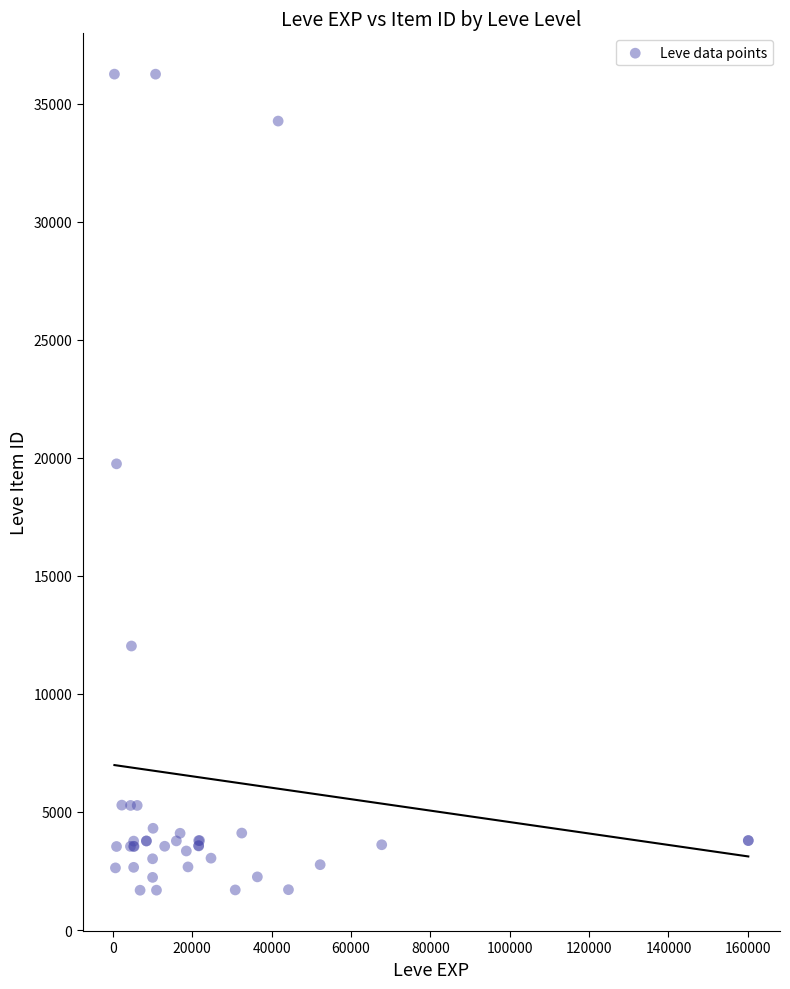

What Y value in the scatter plot is closest to 18967?

19744